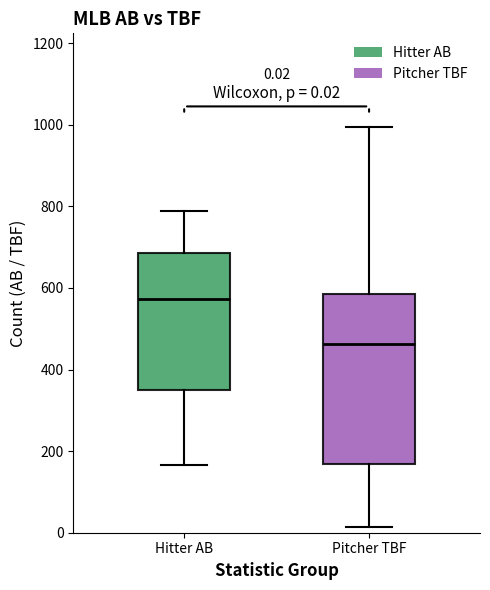

Which box has the lowest median line?

Pitcher TBF